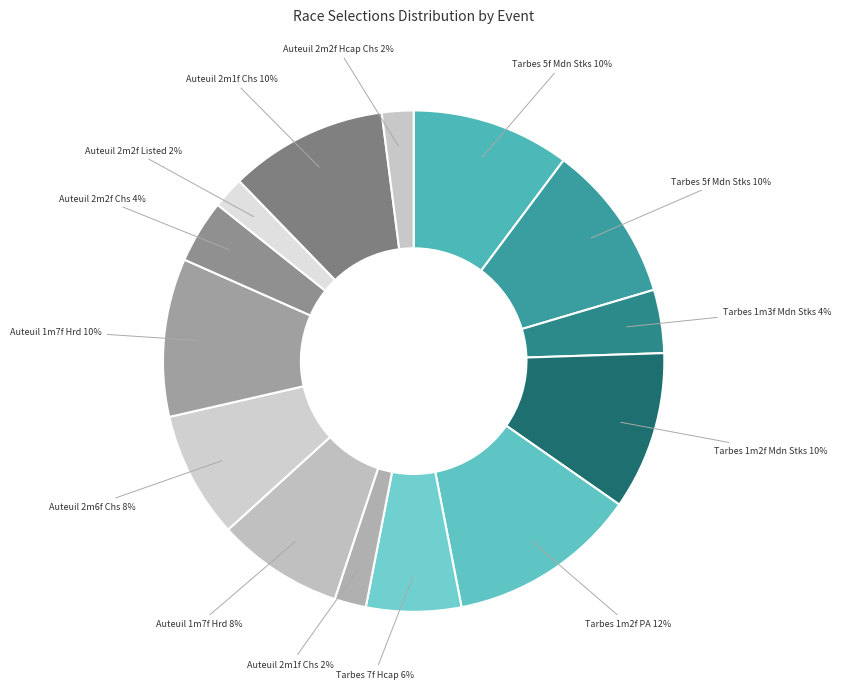

How many segments does this pie chart have?

14